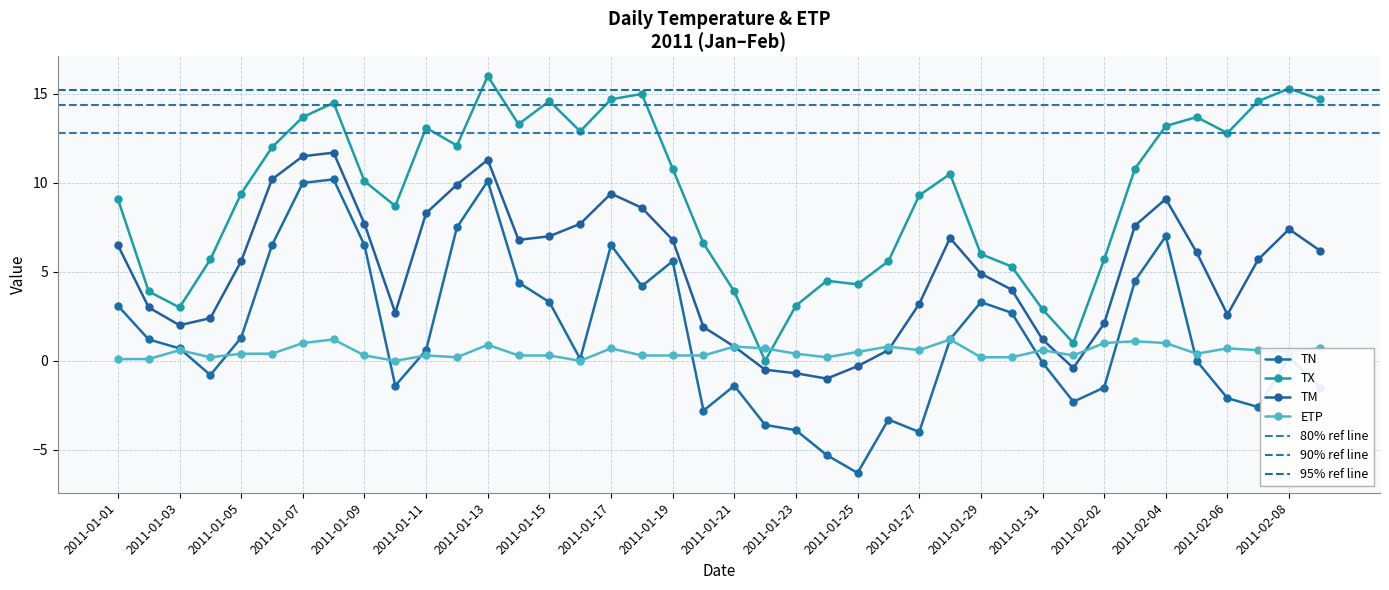

Reading left to right, extract all data points from this chart.

TN: 2011-01-01=3.1	2011-01-02=1.2	2011-01-03=0.7	2011-01-04=-0.8	2011-01-05=1.3	2011-01-06=6.5	2011-01-07=10.0	2011-01-08=10.2	2011-01-09=6.5	2011-01-10=-1.4	2011-01-11=0.6	2011-01-12=7.5	2011-01-13=10.1	2011-01-14=4.4	2011-01-15=3.3	2011-01-16=0.1	2011-01-17=6.5	2011-01-18=4.2	2011-01-19=5.6	2011-01-20=-2.8	2011-01-21=-1.4	2011-01-22=-3.6	2011-01-23=-3.9	2011-01-24=-5.3	2011-01-25=-6.3	2011-01-26=-3.3	2011-01-27=-4.0	2011-01-28=1.2	2011-01-29=3.3	2011-01-30=2.7	2011-01-31=-0.1	2011-02-01=-2.3	2011-02-02=-1.5	2011-02-03=4.5	2011-02-04=7.0	2011-02-05=0.0	2011-02-06=-2.1	2011-02-07=-2.6	2011-02-08=0.2	2011-02-09=-1.5
TX: 2011-01-01=9.1	2011-01-02=3.9	2011-01-03=3.0	2011-01-04=5.7	2011-01-05=9.4	2011-01-06=12.0	2011-01-07=13.7	2011-01-08=14.5	2011-01-09=10.1	2011-01-10=8.7	2011-01-11=13.1	2011-01-12=12.1	2011-01-13=16.0	2011-01-14=13.3	2011-01-15=14.6	2011-01-16=12.9	2011-01-17=14.7	2011-01-18=15.0	2011-01-19=10.8	2011-01-20=6.6	2011-01-21=3.9	2011-01-22=0.0	2011-01-23=3.1	2011-01-24=4.5	2011-01-25=4.3	2011-01-26=5.6	2011-01-27=9.3	2011-01-28=10.5	2011-01-29=6.0	2011-01-30=5.3	2011-01-31=2.9	2011-02-01=1.0	2011-02-02=5.7	2011-02-03=10.8	2011-02-04=13.2	2011-02-05=13.7	2011-02-06=12.8	2011-02-07=14.6	2011-02-08=15.3	2011-02-09=14.7
TM: 2011-01-01=6.5	2011-01-02=3.0	2011-01-03=2.0	2011-01-04=2.4	2011-01-05=5.6	2011-01-06=10.2	2011-01-07=11.5	2011-01-08=11.7	2011-01-09=7.7	2011-01-10=2.7	2011-01-11=8.3	2011-01-12=9.9	2011-01-13=11.3	2011-01-14=6.8	2011-01-15=7.0	2011-01-16=7.7	2011-01-17=9.4	2011-01-18=8.6	2011-01-19=6.8	2011-01-20=1.9	2011-01-21=0.8	2011-01-22=-0.5	2011-01-23=-0.7	2011-01-24=-1.0	2011-01-25=-0.3	2011-01-26=0.6	2011-01-27=3.2	2011-01-28=6.9	2011-01-29=4.9	2011-01-30=4.0	2011-01-31=1.2	2011-02-01=-0.4	2011-02-02=2.1	2011-02-03=7.6	2011-02-04=9.1	2011-02-05=6.1	2011-02-06=2.6	2011-02-07=5.7	2011-02-08=7.4	2011-02-09=6.2
ETP: 2011-01-01=0.1	2011-01-02=0.1	2011-01-03=0.6	2011-01-04=0.2	2011-01-05=0.4	2011-01-06=0.4	2011-01-07=1.0	2011-01-08=1.2	2011-01-09=0.3	2011-01-10=0.0	2011-01-11=0.3	2011-01-12=0.2	2011-01-13=0.9	2011-01-14=0.3	2011-01-15=0.3	2011-01-16=0.0	2011-01-17=0.7	2011-01-18=0.3	2011-01-19=0.3	2011-01-20=0.3	2011-01-21=0.8	2011-01-22=0.7	2011-01-23=0.4	2011-01-24=0.2	2011-01-25=0.5	2011-01-26=0.8	2011-01-27=0.6	2011-01-28=1.2	2011-01-29=0.2	2011-01-30=0.2	2011-01-31=0.6	2011-02-01=0.3	2011-02-02=1.0	2011-02-03=1.1	2011-02-04=1.0	2011-02-05=0.4	2011-02-06=0.7	2011-02-07=0.6	2011-02-08=0.5	2011-02-09=0.7